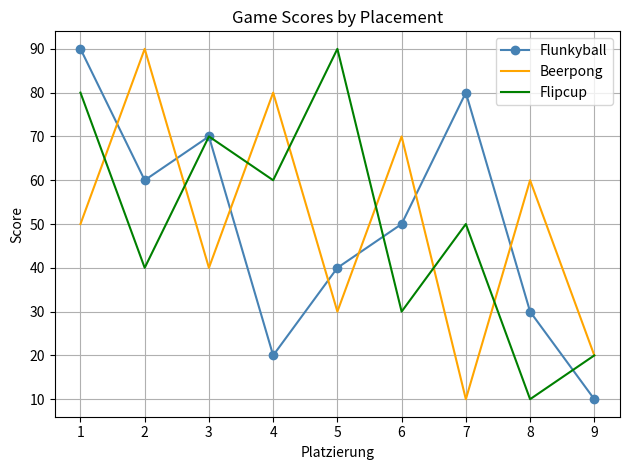

What is the difference between the Flunkyball values at 3 and 4?

50